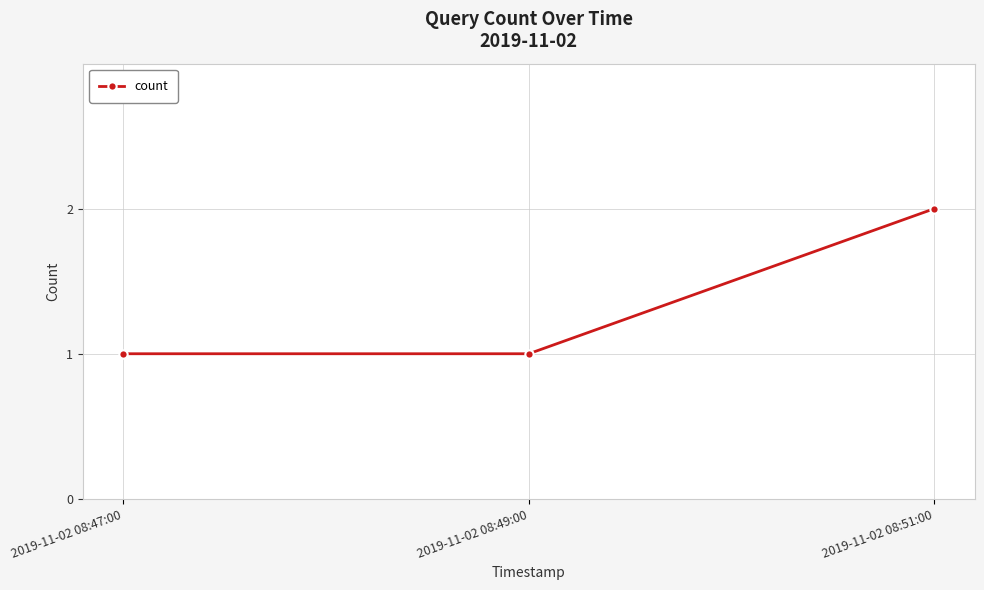

What is the change in value from 2019-11-02 08:47:00 to 2019-11-02 08:51:00?

+1